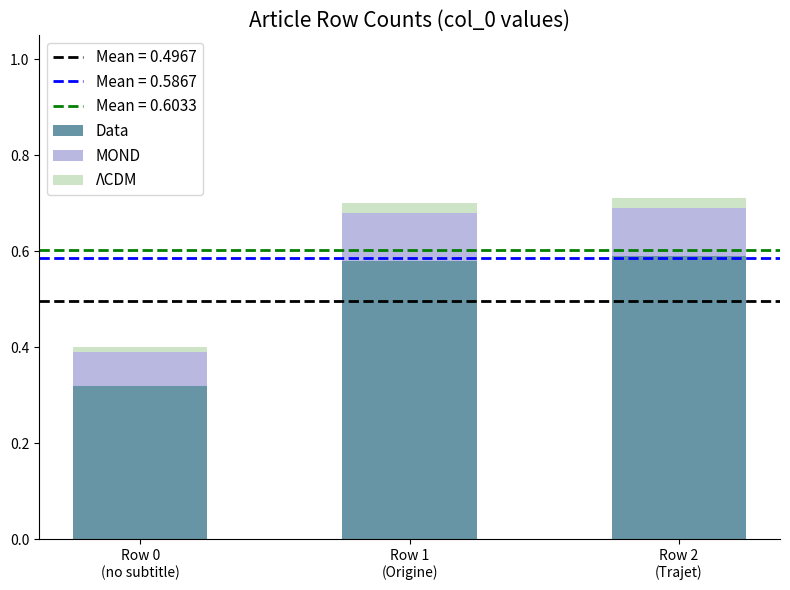

What is the sum of all Data values?

1.5